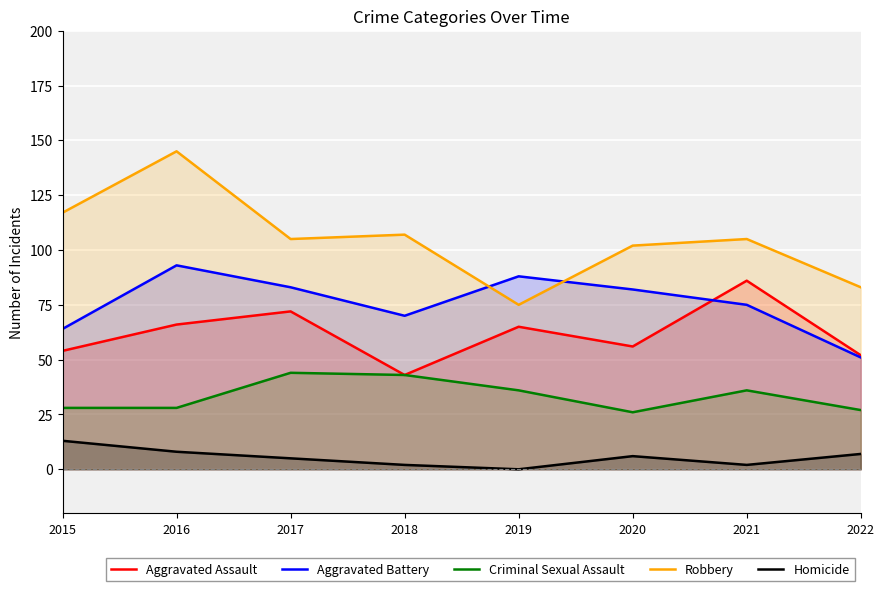

Reading right to left, extract all data points from this chart.

Aggravated Assault: 52	86	56	65	43	72	66	54
Aggravated Battery: 51	75	82	88	70	83	93	64
Criminal Sexual Assault: 27	36	26	36	43	44	28	28
Robbery: 83	105	102	75	107	105	145	117
Homicide: 7	2	6	0	2	5	8	13